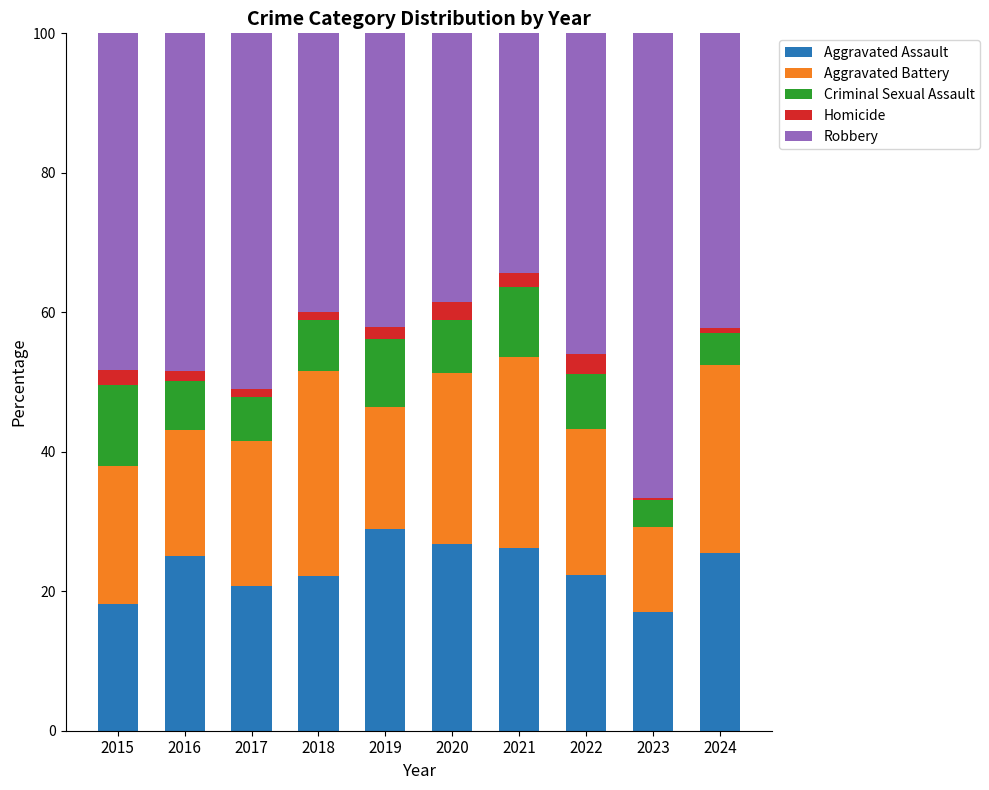

The Aggravated Assault series shows 26.7 at 2020. True or false?

True